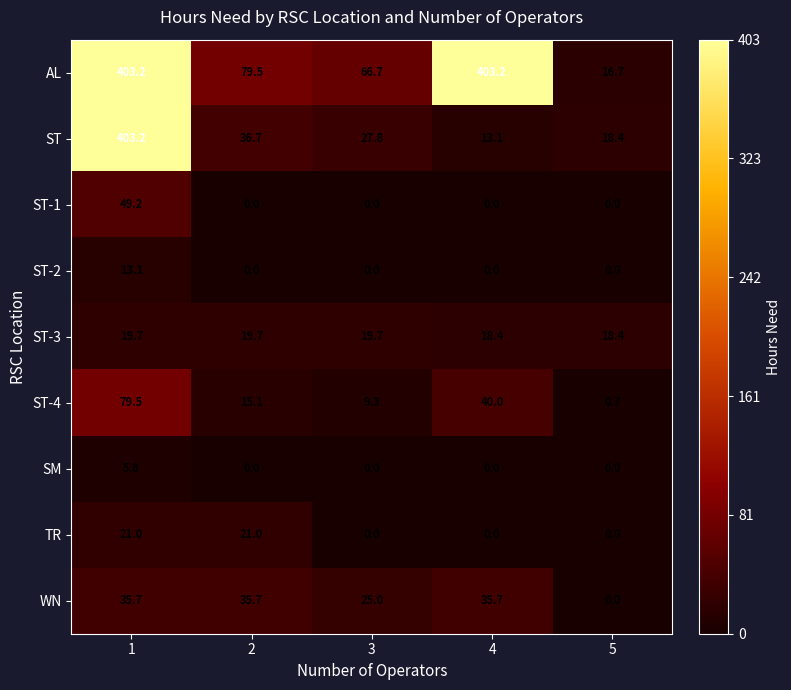

Is it true that TR equals 5.6 at 1?

False